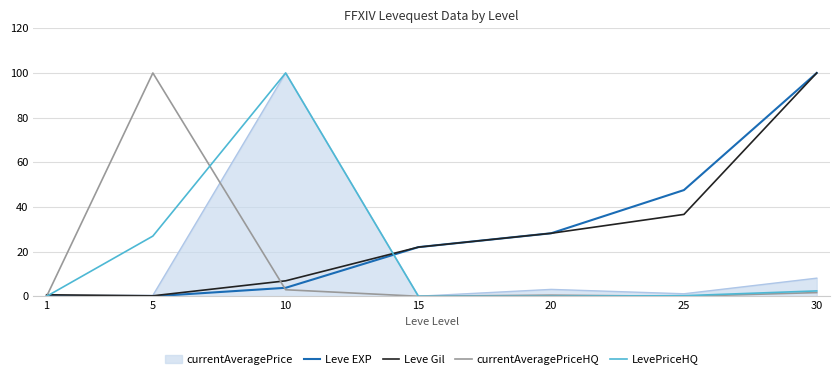

What is the difference between the Leve EXP values at 10 and 5?

3.8